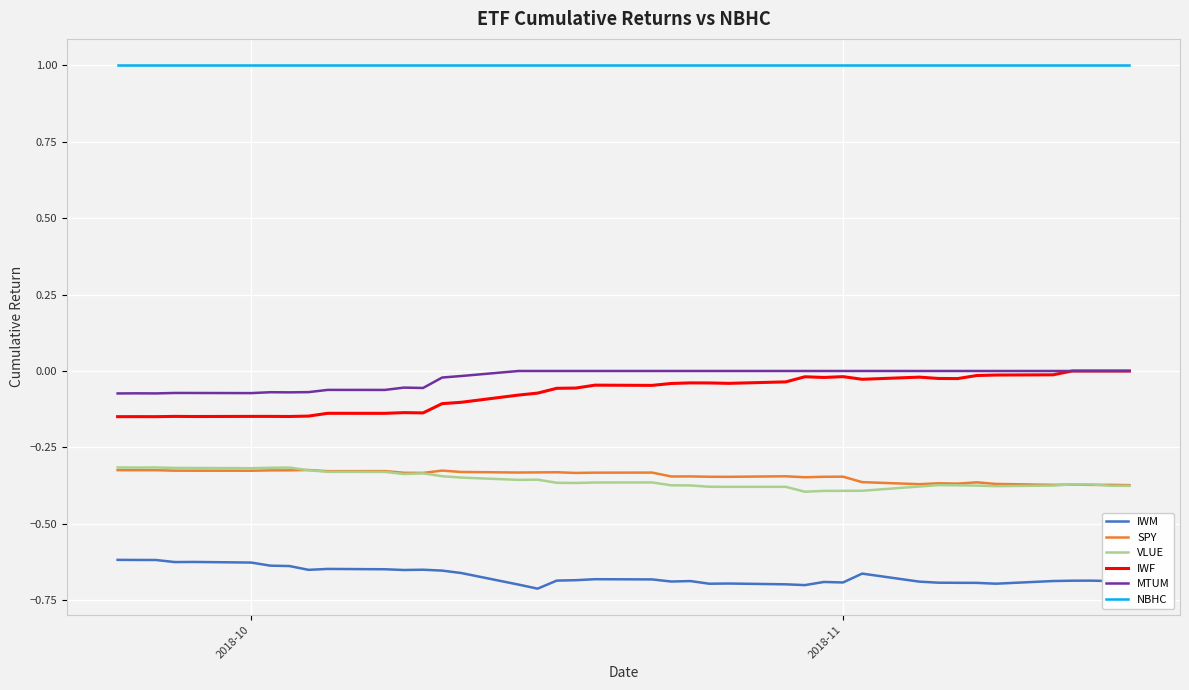

True or false: IWF and NBHC cross at least once.

False